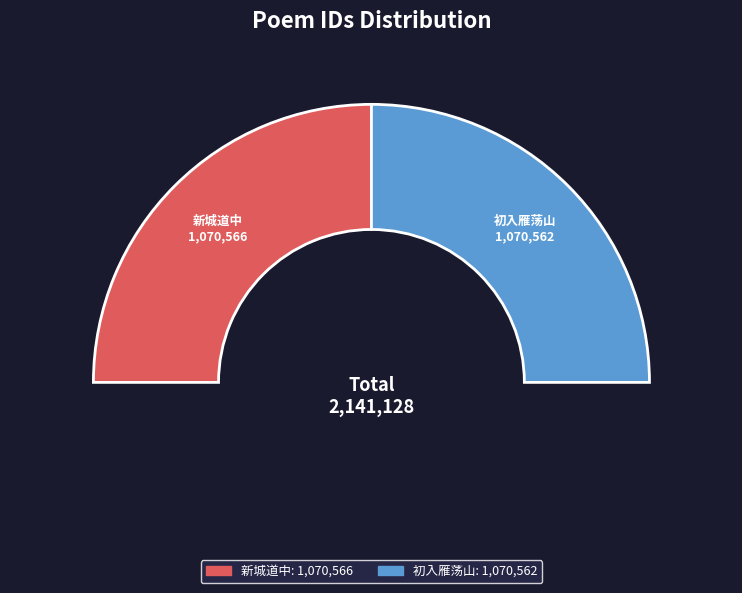

Do 次韵和江子我道中绝句七首 其一 新城道中 and 次韵和江子我道中绝句七首 其一 初入雁荡山 together represent more than half of the pie?

Yes